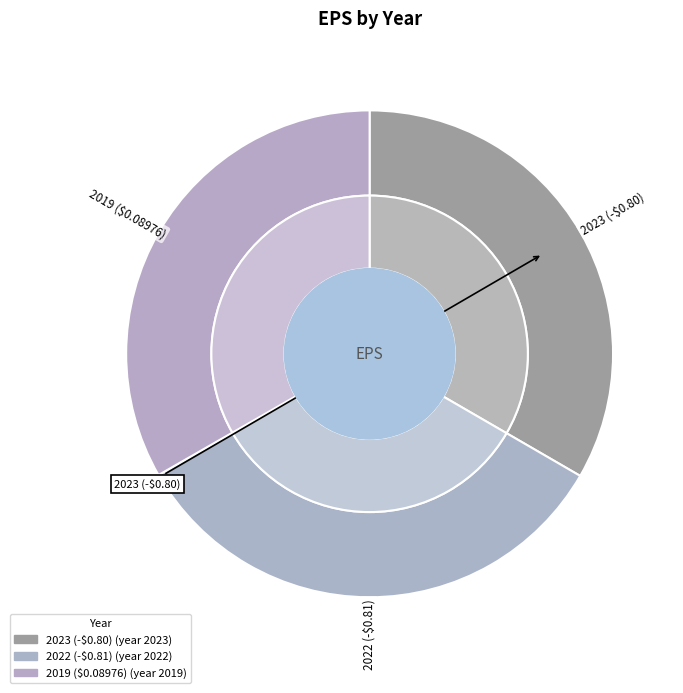

How many segments does this pie chart have?

3